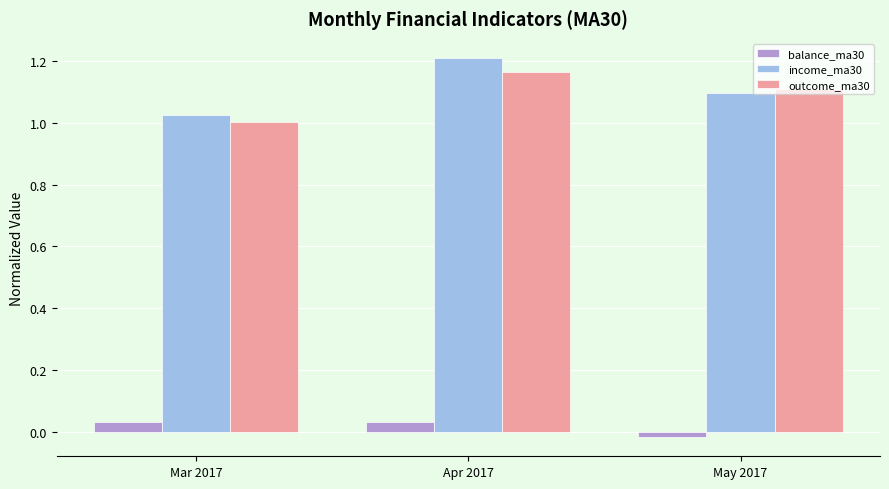

What is the label of the 1st bar from the right?

May 2017